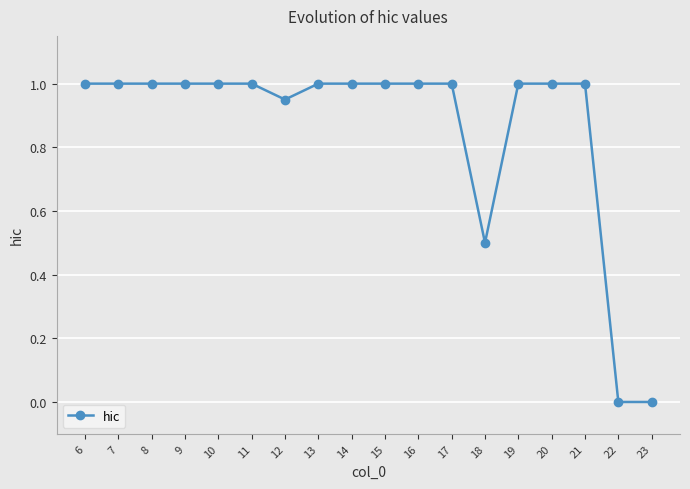

What is the greatest value displayed?

1.0